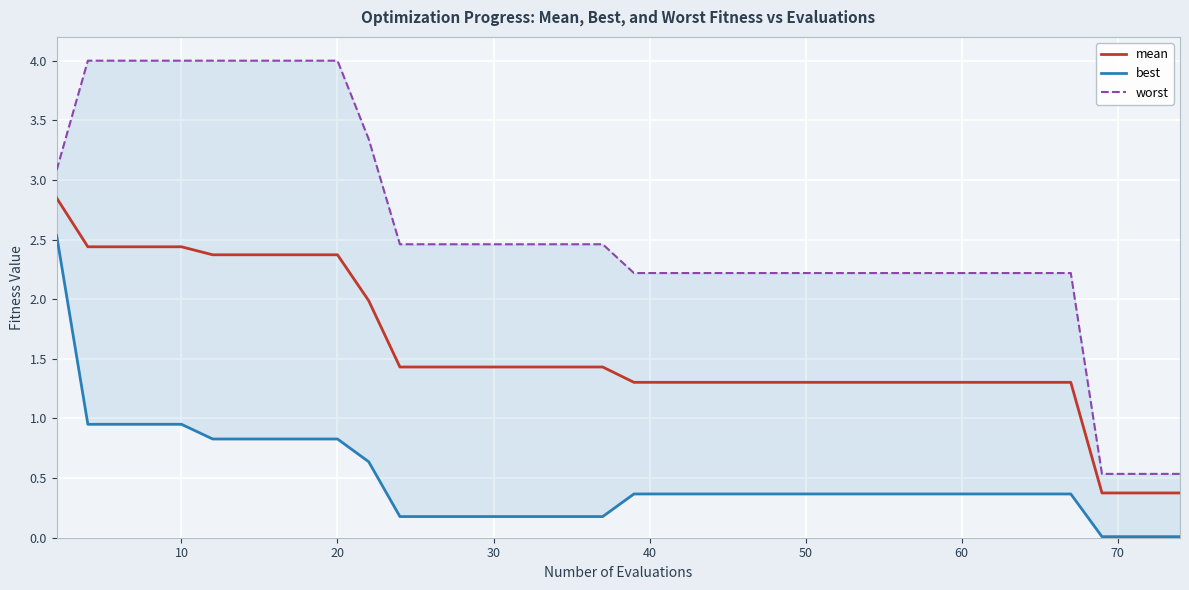

How many distinct data groups are displayed?

3